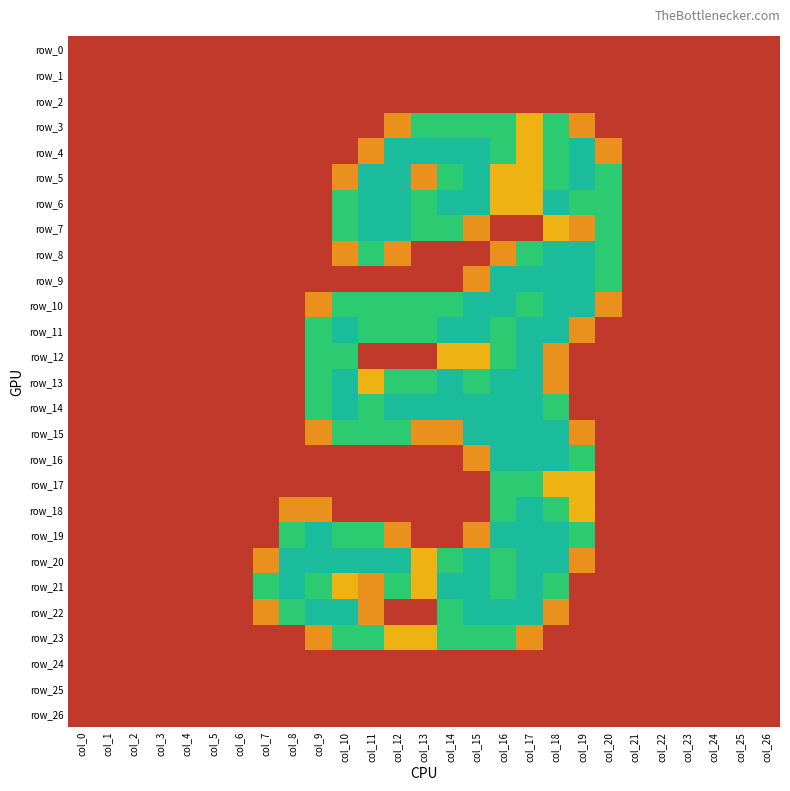

What is the difference between the second highest and second lowest values in the row_21 series?

2.0